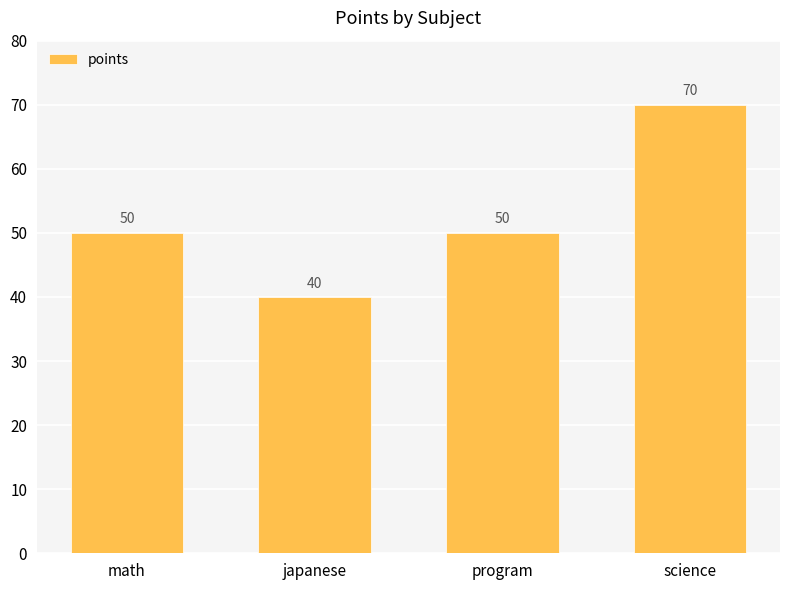

What is the approximate value at math?

50